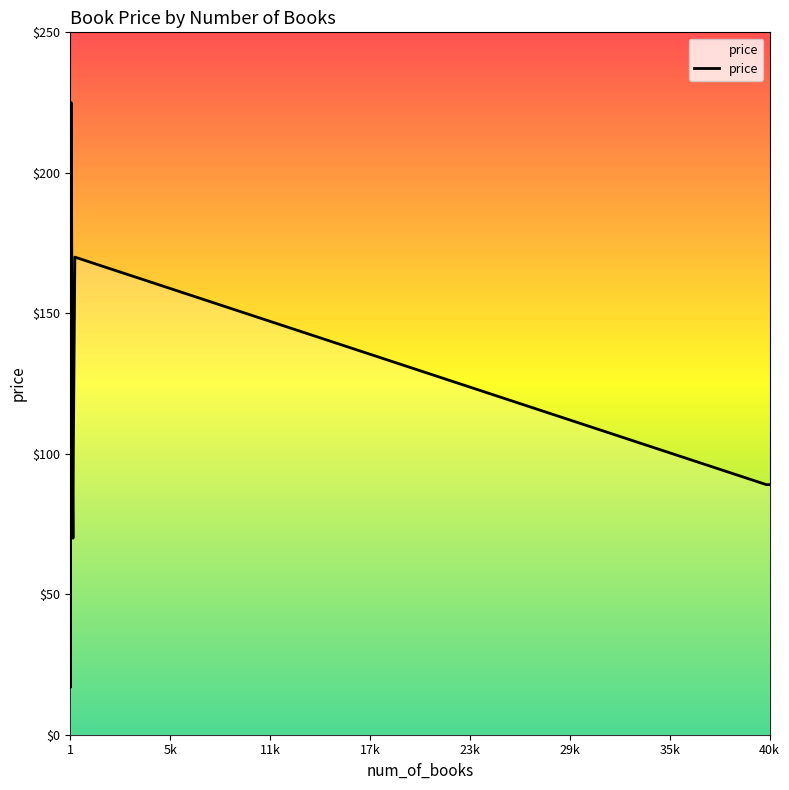

Reading left to right, transcribe all the data shown in this chart.

80.0	145.0	145.0	50.0	105.0	70.0	138.0	48.0	115.0	38.0	18.0	60.0	16.9	75.0	91.0	180.0	140.0	109.0	50.0	145.0	107.5	50.0	160.0	50.0	50.0	105.0	82.0	100.0	129.9	100.0	110.0	225.0	70.0	70.0	85.0	170.0	89.0	89.0	89.0	89.0